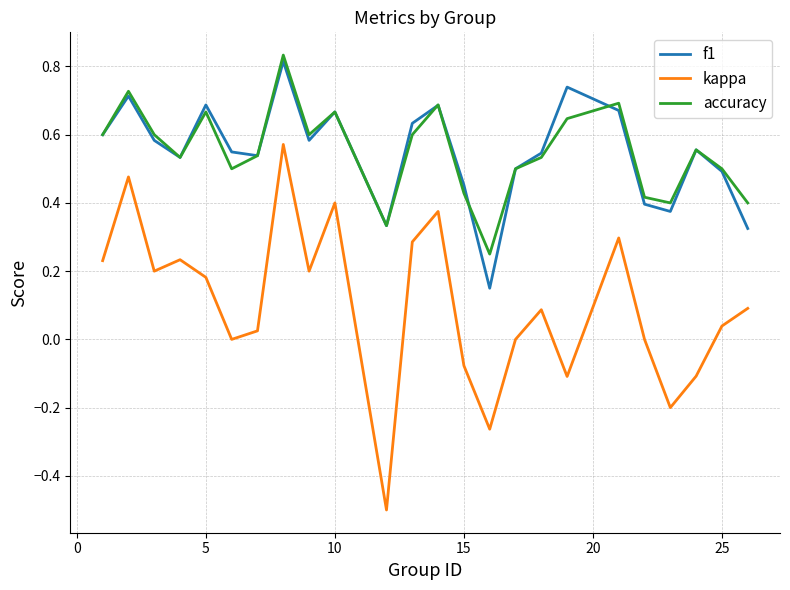

True or false: f1 and kappa cross at least once.

False